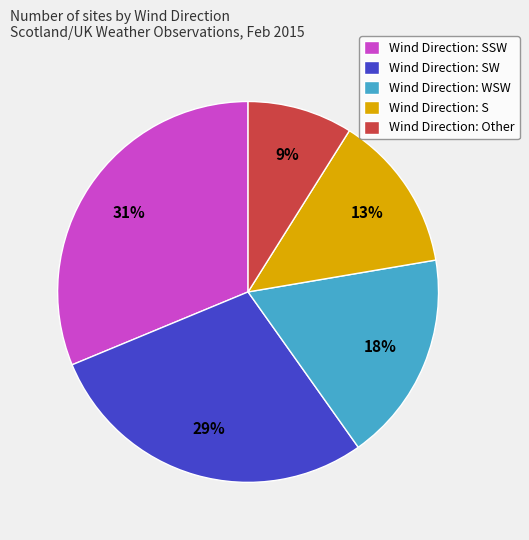

The Wind Direction: WSW slice represents 12% of the pie. True or false?

False